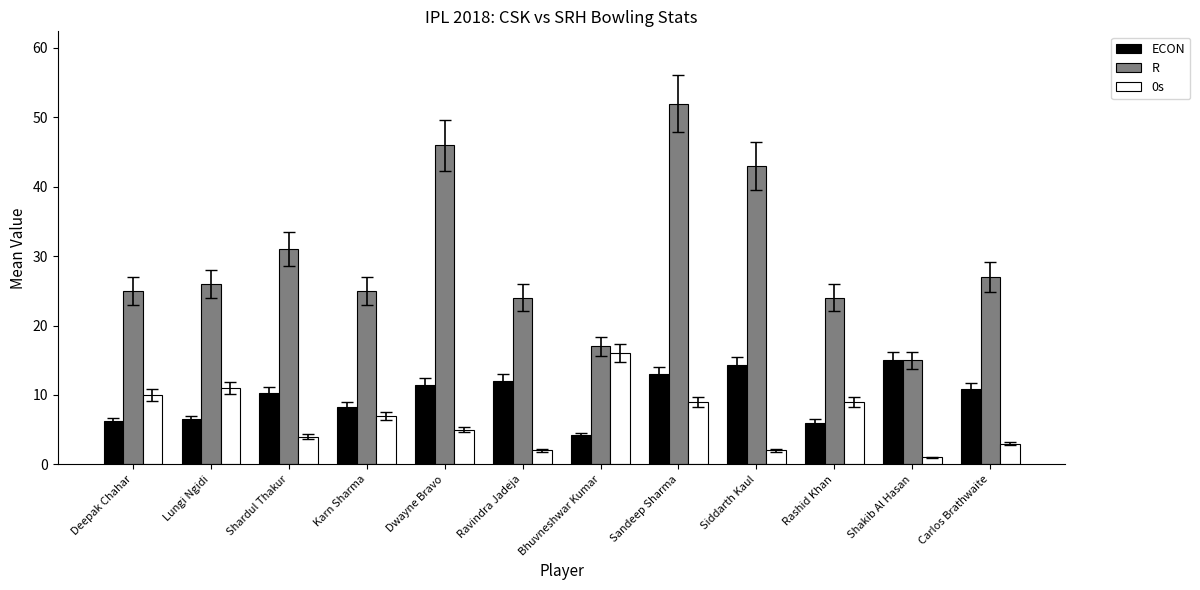

The 0s series shows 17.4 at Deepak Chahar. True or false?

False